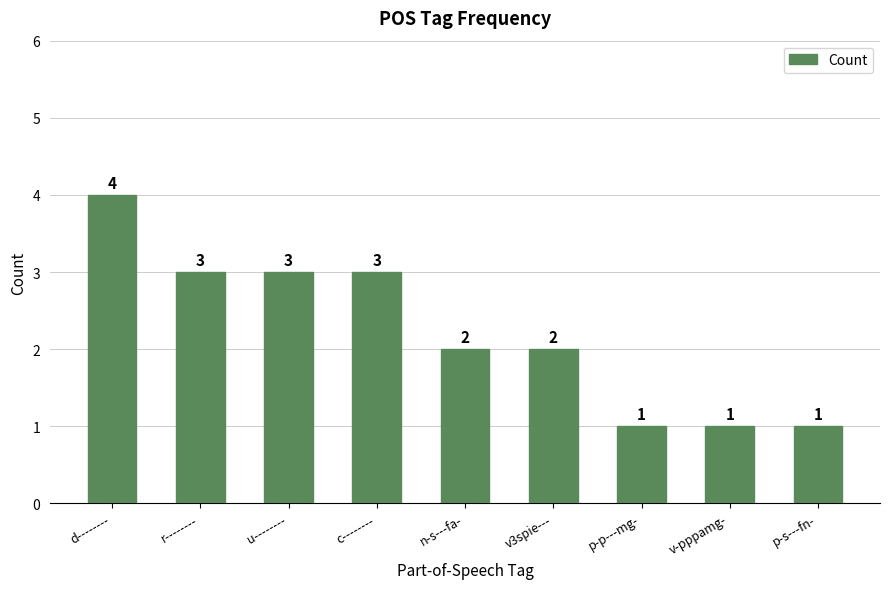

Reading left to right, transcribe all the data shown in this chart.

d--------=4	r--------=3	u--------=3	c--------=3	n-s---fa-=2	v3spie---=2	p-p---mg-=1	v-pppamg-=1	p-s---fn-=1